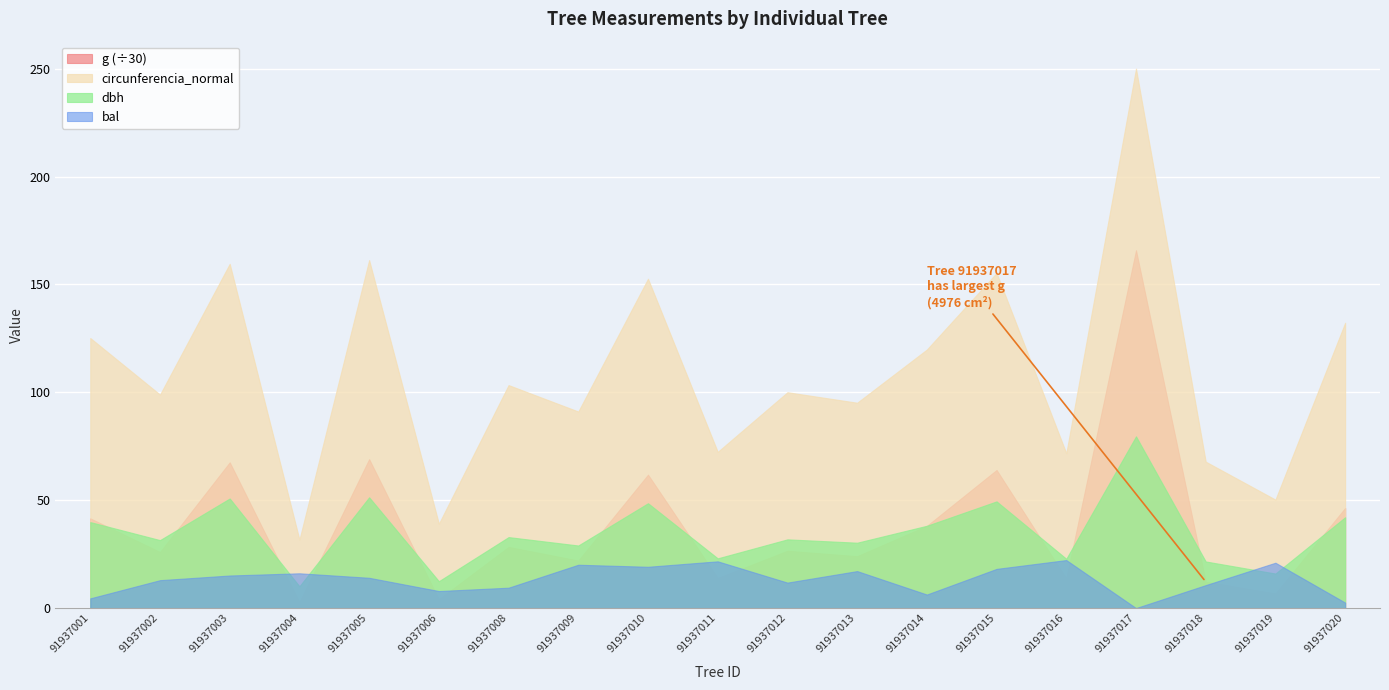

Rank the categories by circunferencia_normal value from lowest to highest.

91937004, 91937006, 91937019, 91937018, 91937016, 91937011, 91937009, 91937013, 91937002, 91937012, 91937008, 91937014, 91937001, 91937020, 91937010, 91937015, 91937003, 91937005, 91937017